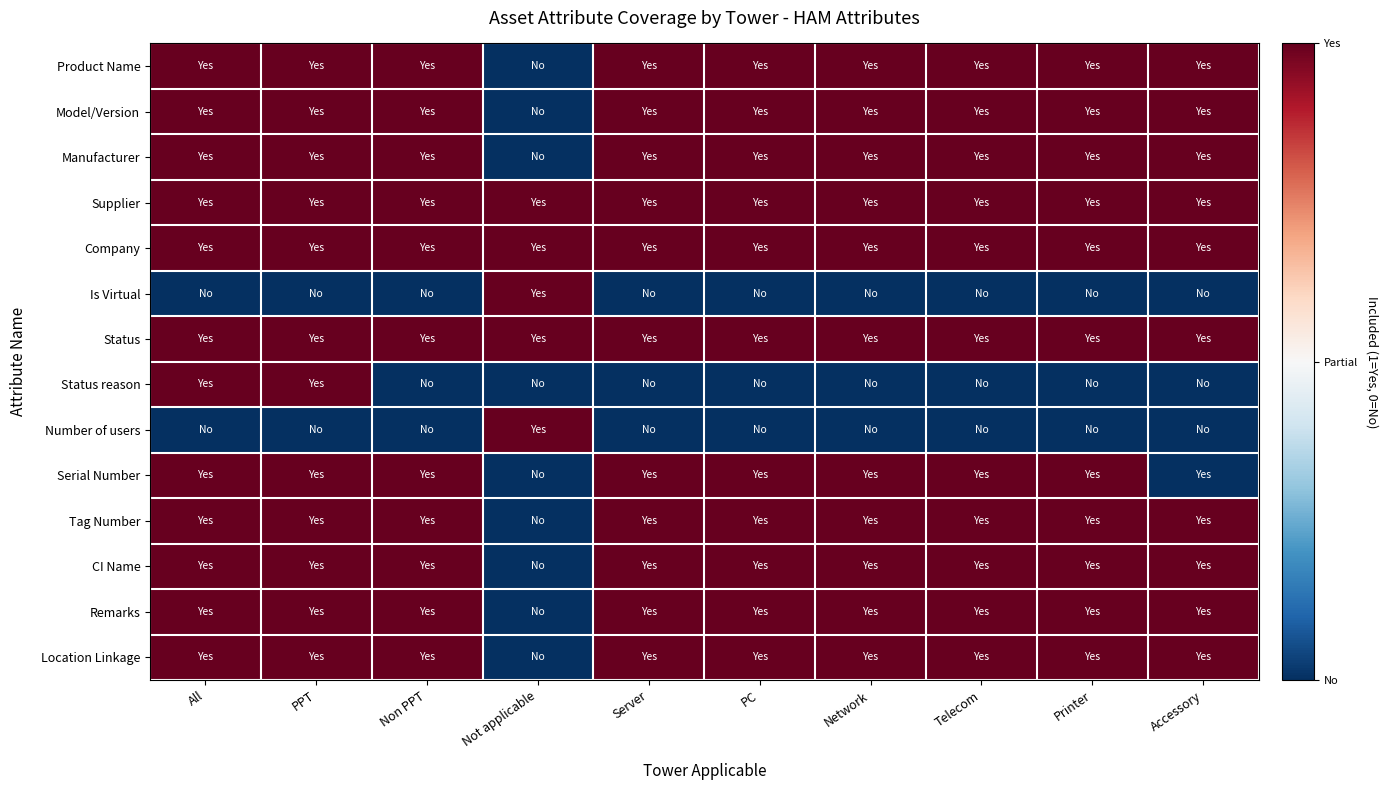

What is the total value across all series at Non PPT?

11